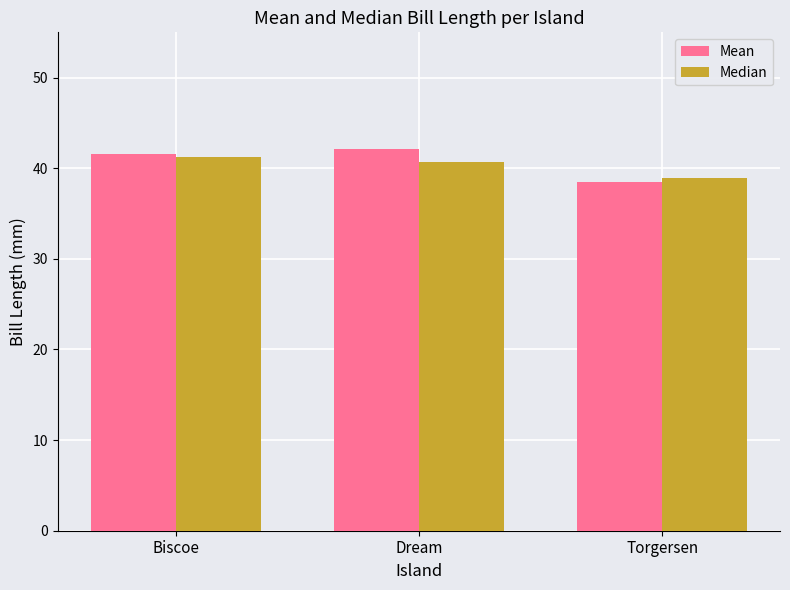

Reading right to left, list all the values displayed in this chart.

Mean: Torgersen=38.5	Dream=42.1	Biscoe=41.6
Median: Torgersen=38.9	Dream=40.7	Biscoe=41.2